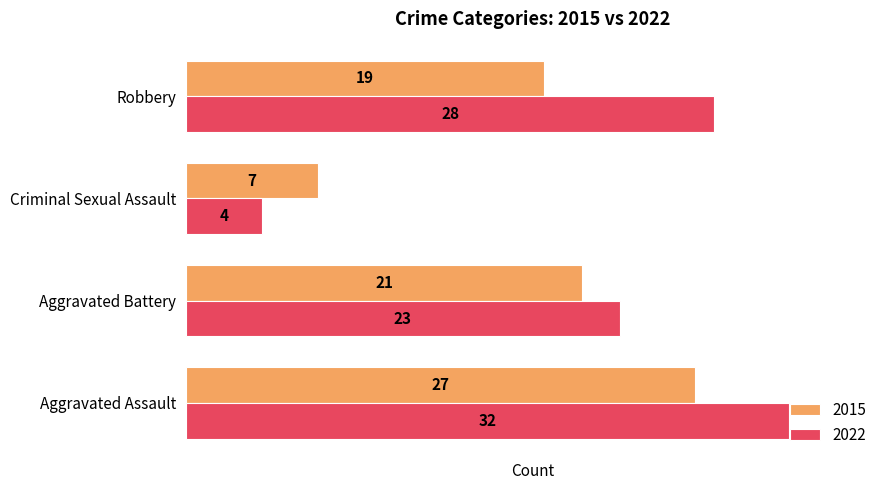

What is the sum of all 2015 values?

74